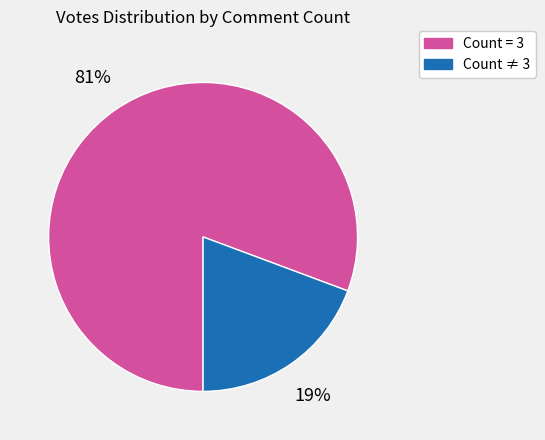

To the nearest percent, what is the average slice percentage?

50%